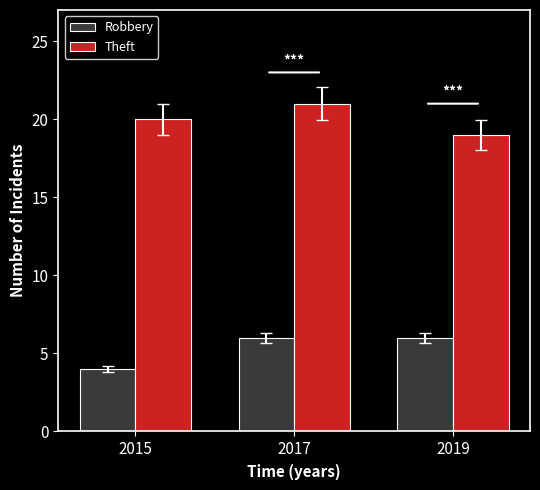

Read the Theft value at 2019.

19